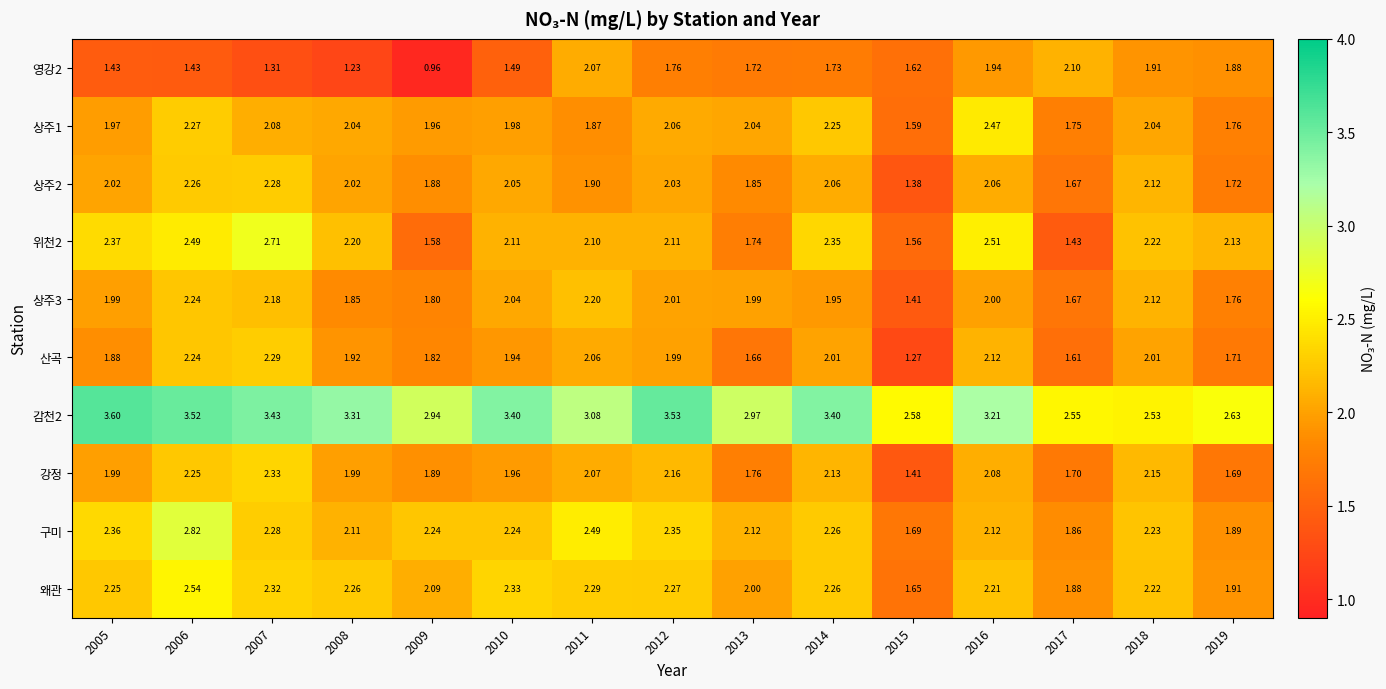

What is the difference between the highest and lowest values at 2015?

1.3